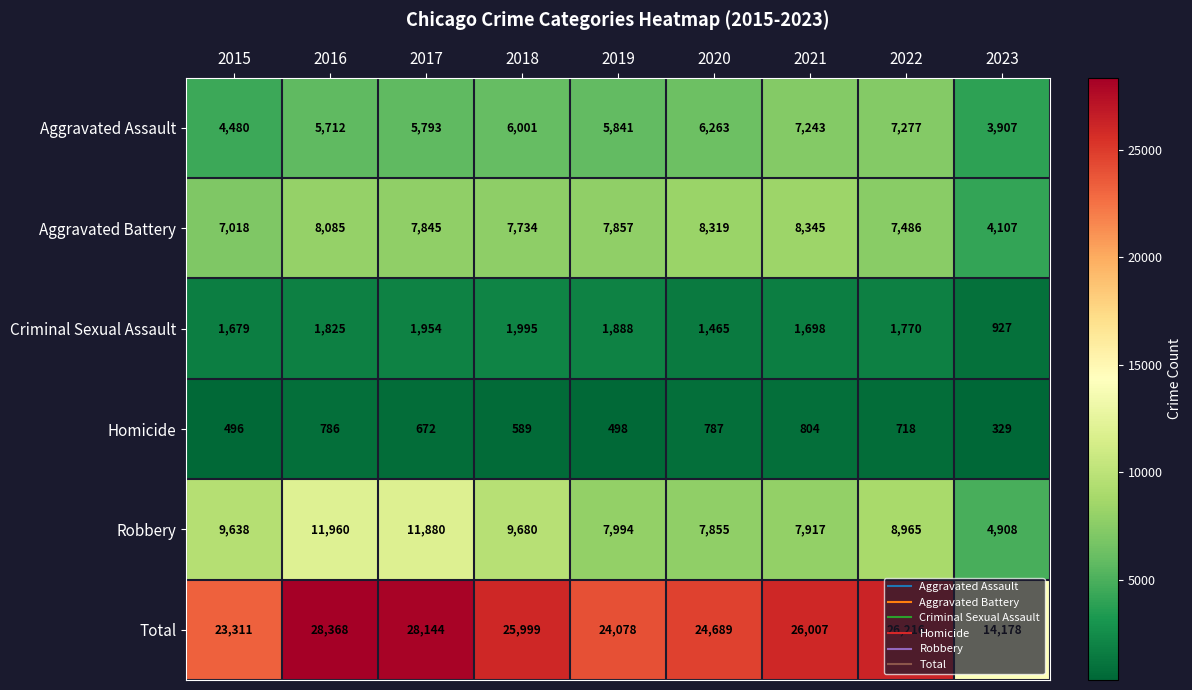

What is the smallest value displayed?

329